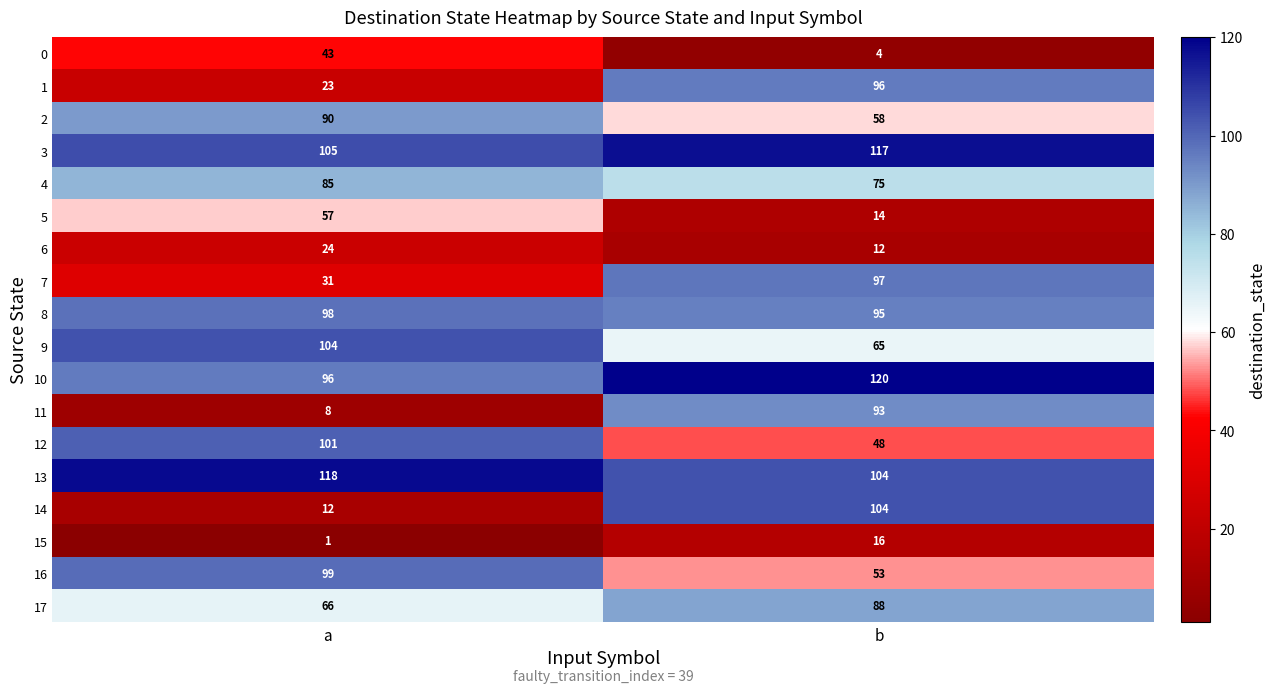

Is it true that 4 equals 108 at b?

False